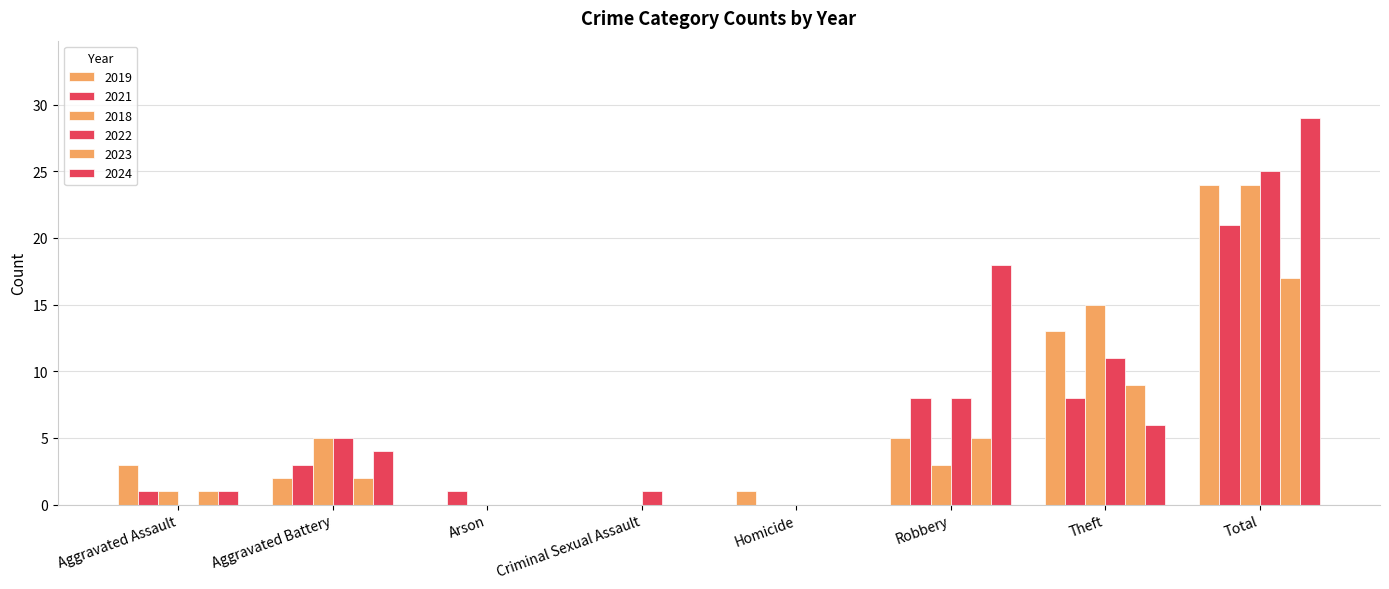

Are the bars grouped side by side (vs. stacked)?

Yes